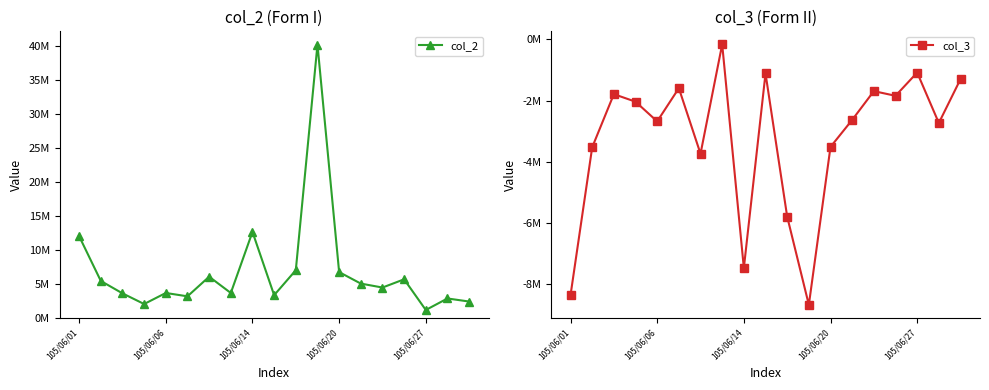

What position from the right is 15?

4